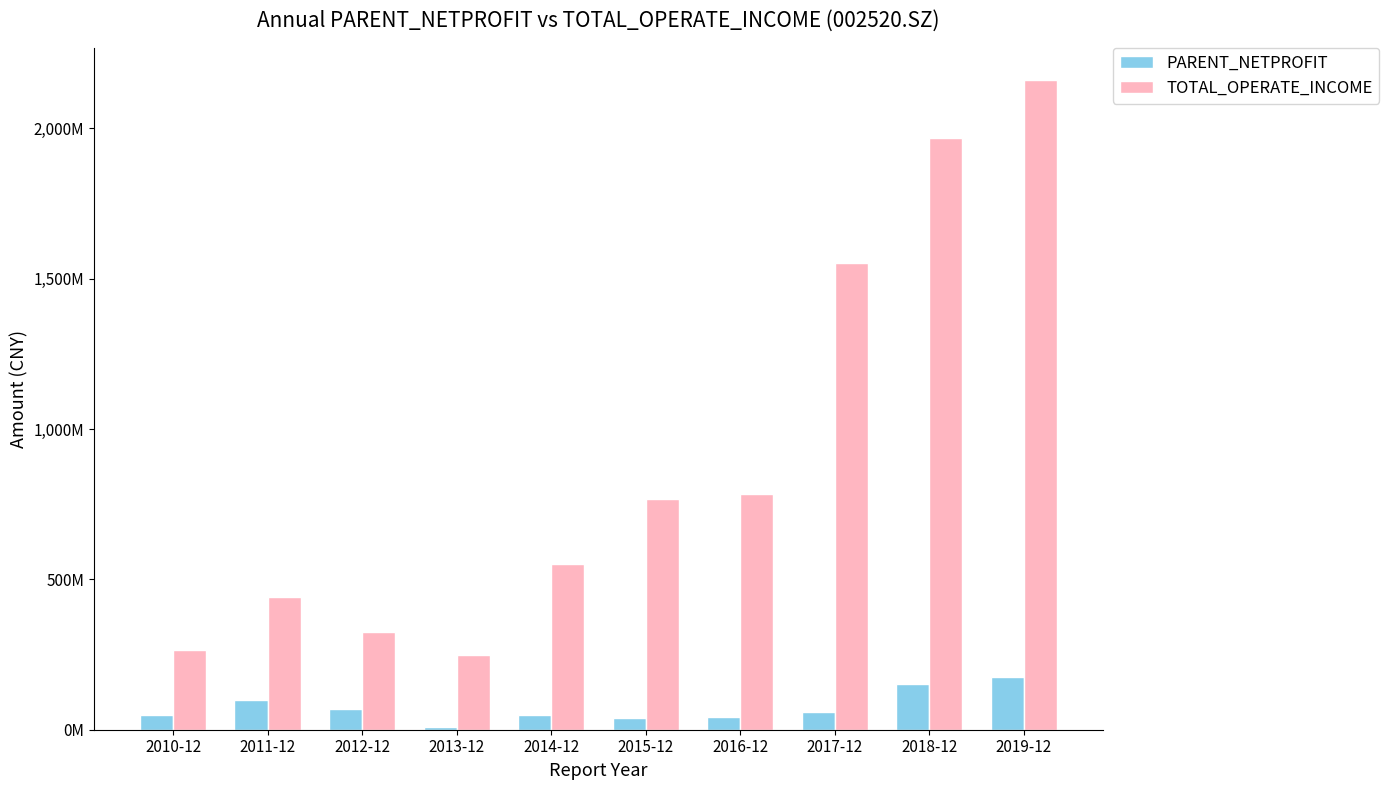

Are the bars horizontal?

No